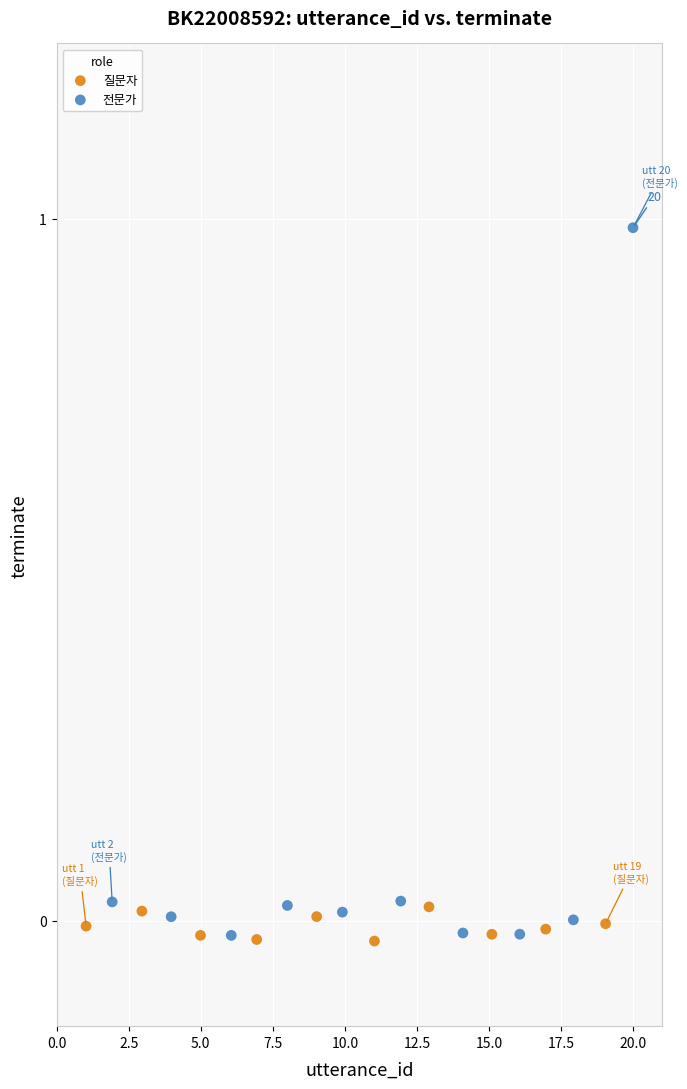

Which series has the largest Y range (max minus min)?

전문가